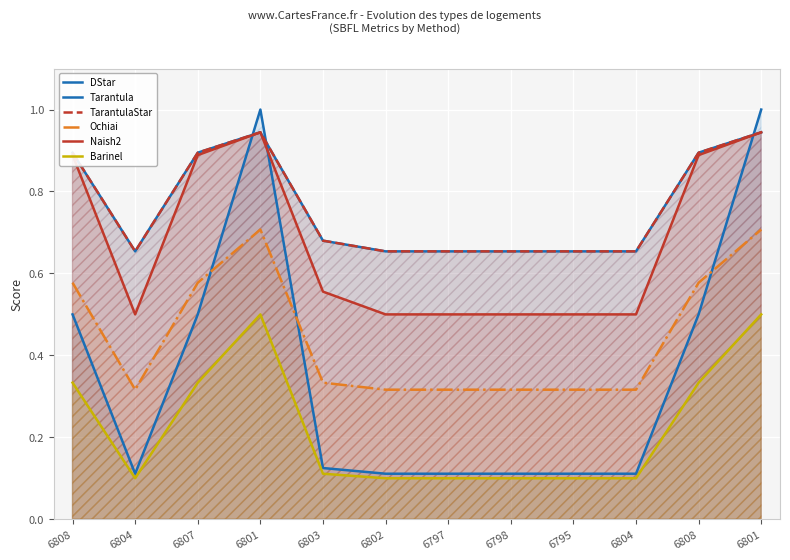

What is the minimum value shown in the chart?

0.1